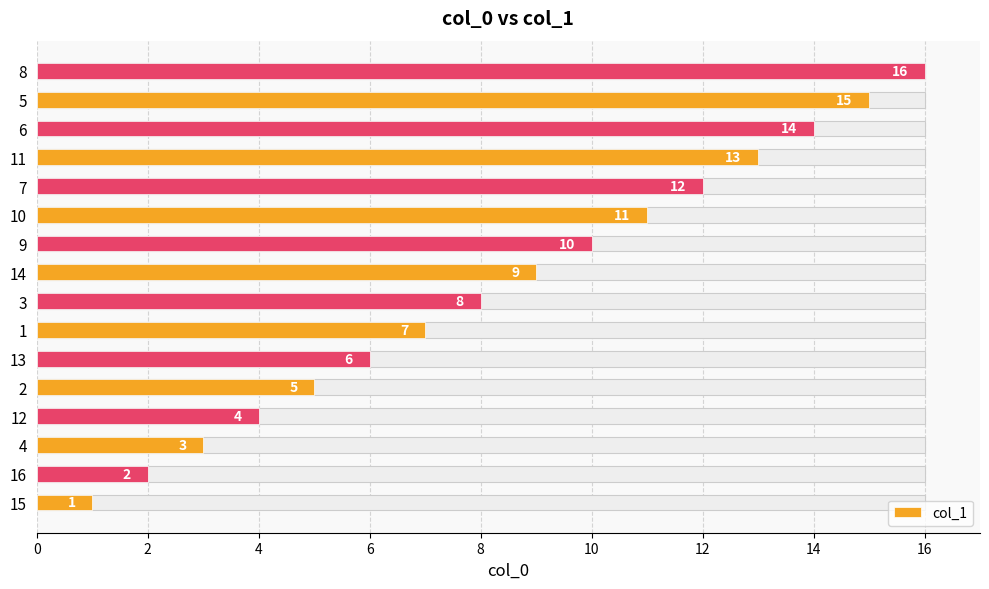

Reading left to right, transcribe all the data shown in this chart.

1	2	3	4	5	6	7	8	9	10	11	12	13	14	15	16